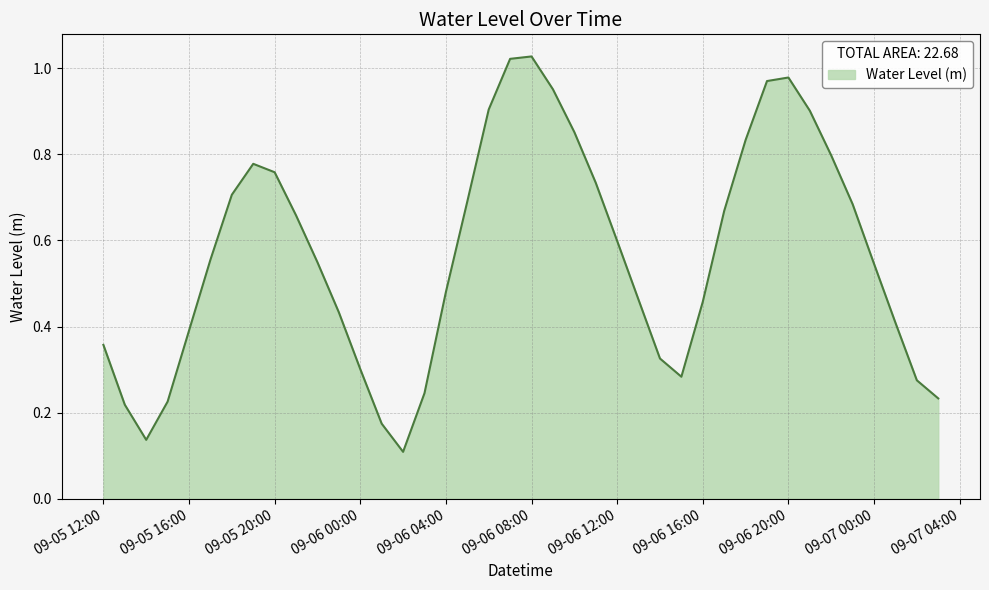

Does the chart display data point markers on the line(s)?

No